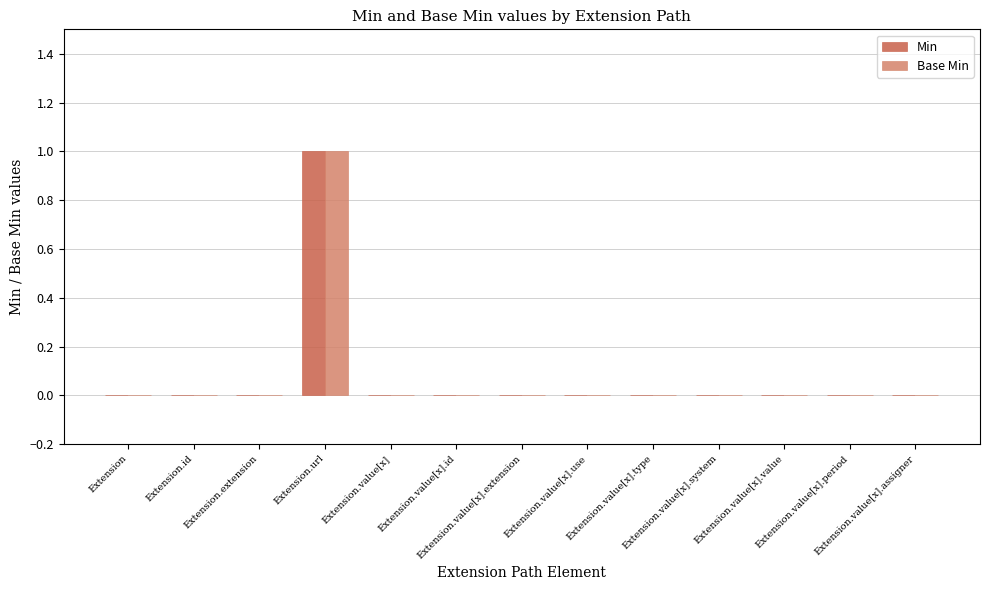

Between Extension.id and Extension.value[x].use, which series saw the biggest shift?

Min